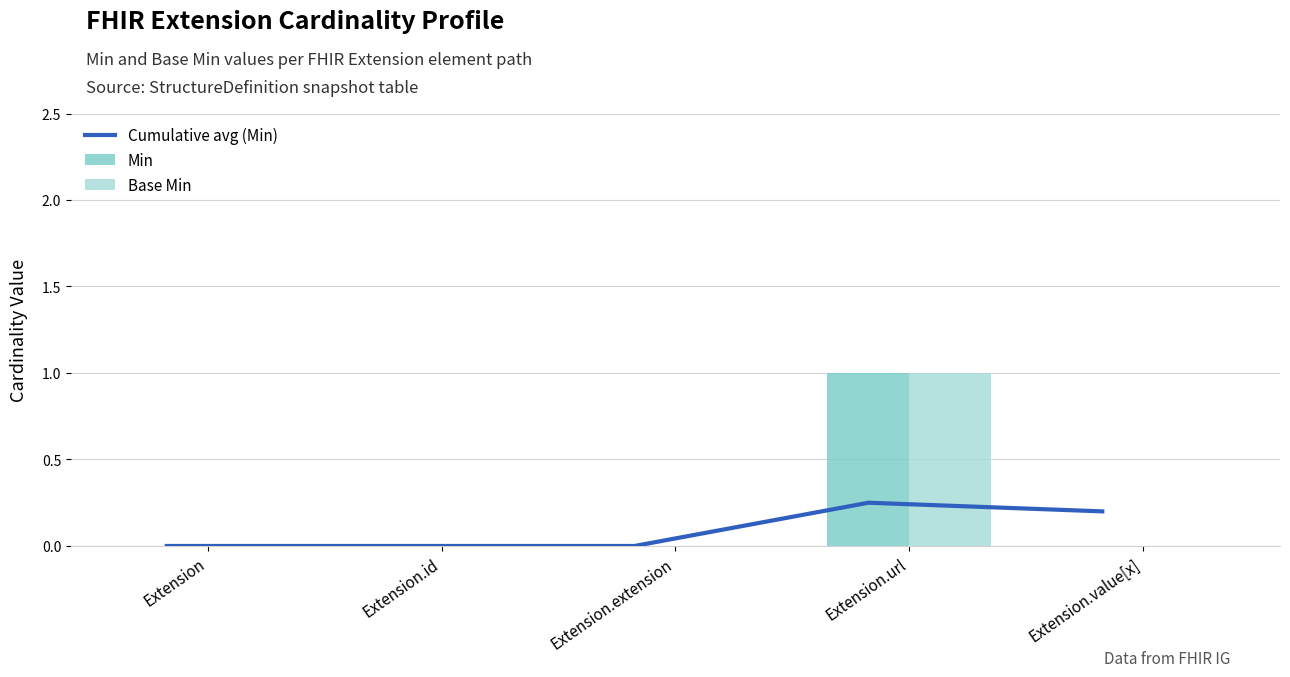

The Base Min series shows 0.0 at Extension.extension. True or false?

True